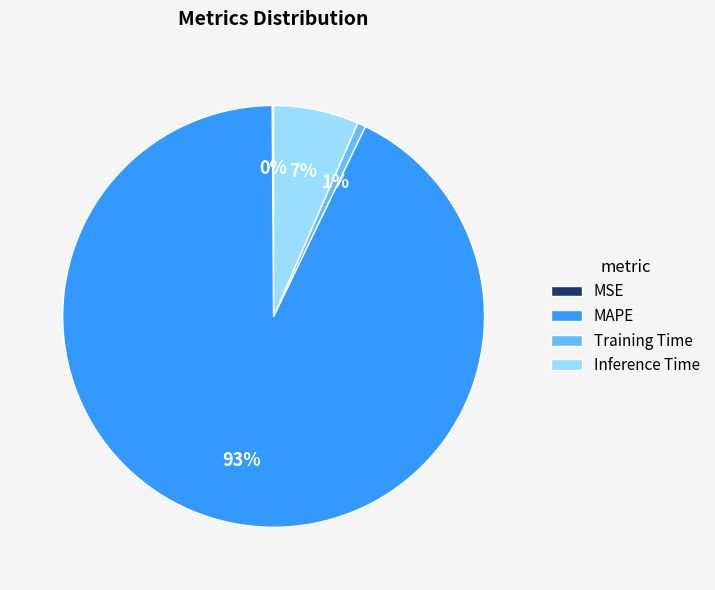

What is the largest slice in the pie chart?

MAPE